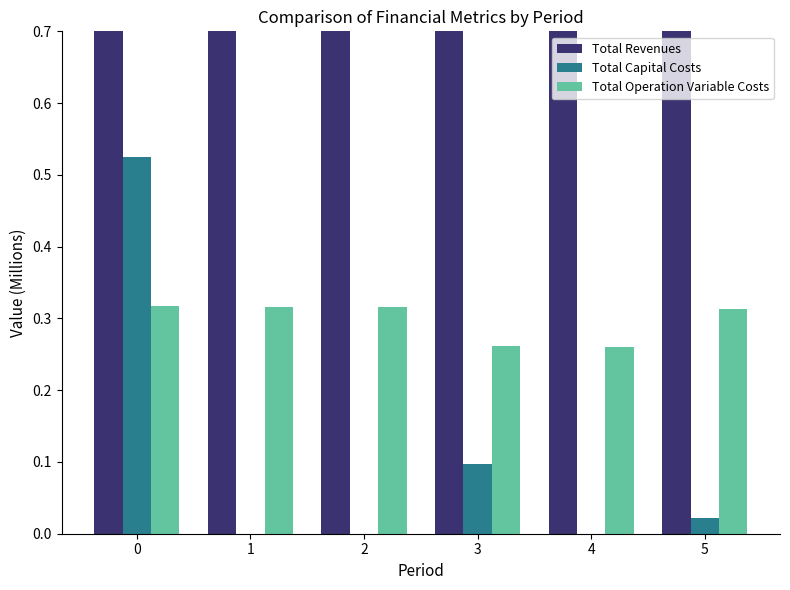

At how many categories does at least one series exceed 0?

6